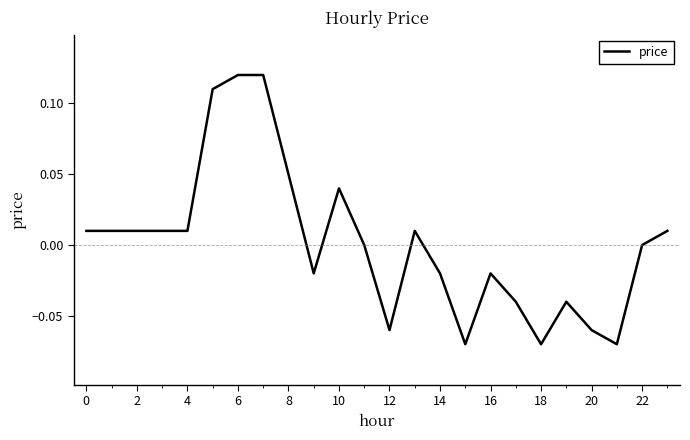

The chart shows a value of 0.0 at 6. True or false?

False